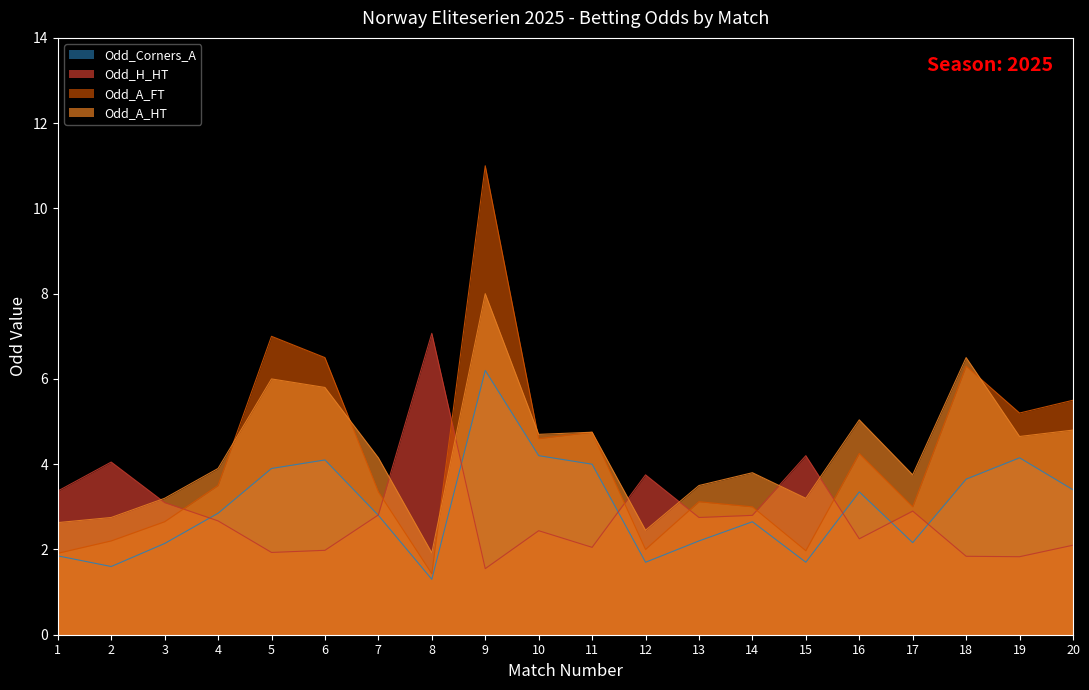

What is the difference between the maximum and minimum values in the Odd_H_HT series?

5.5